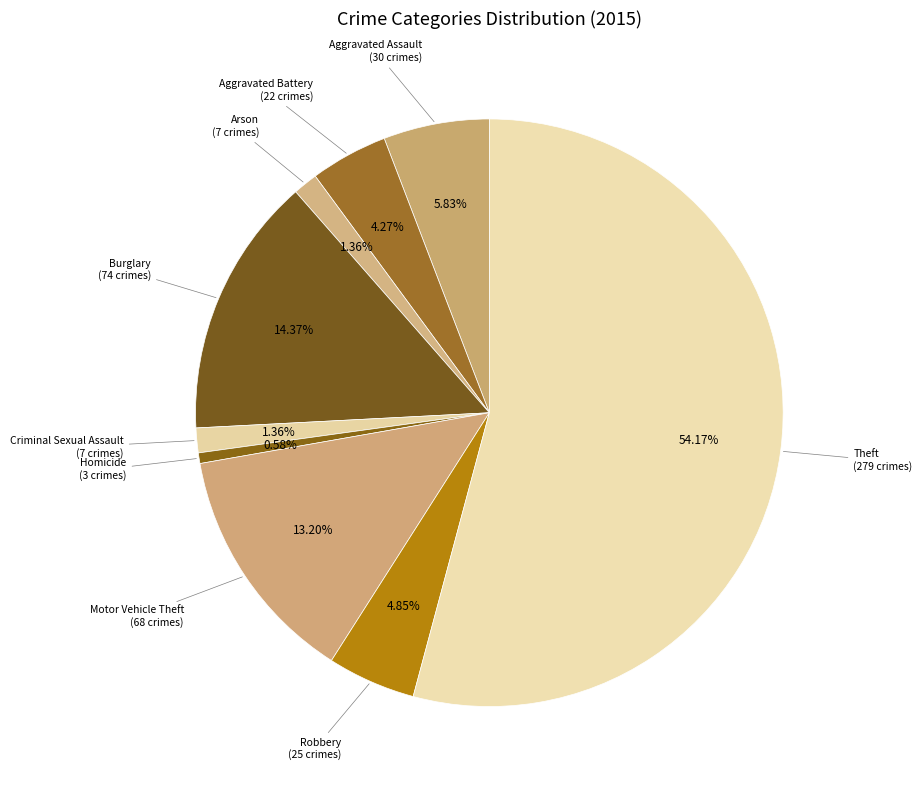

How many segments does this pie chart have?

9